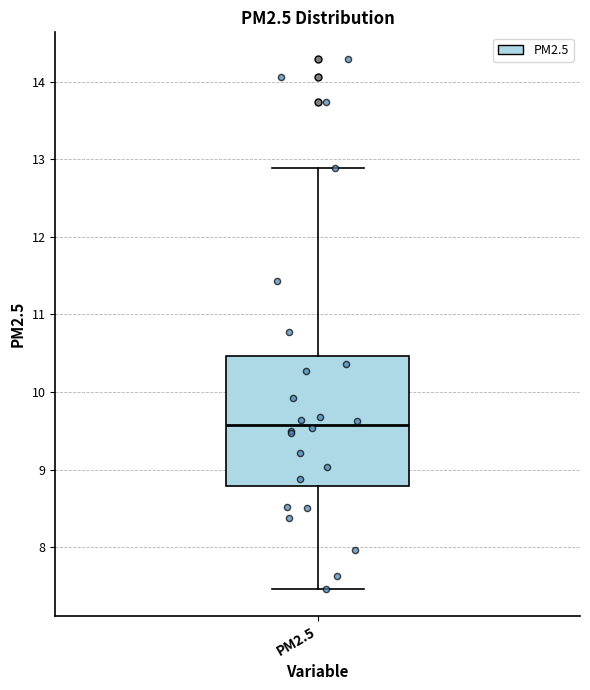

Read this box plot against the y-axis: the position of the median line, the range covered by the box, and the ends of both whiskers. The values are not printed on the chart, so give them approximately, as read against the axis.

median 9.6, box 8.8 to 10.5, whiskers 7.5 to 12.9